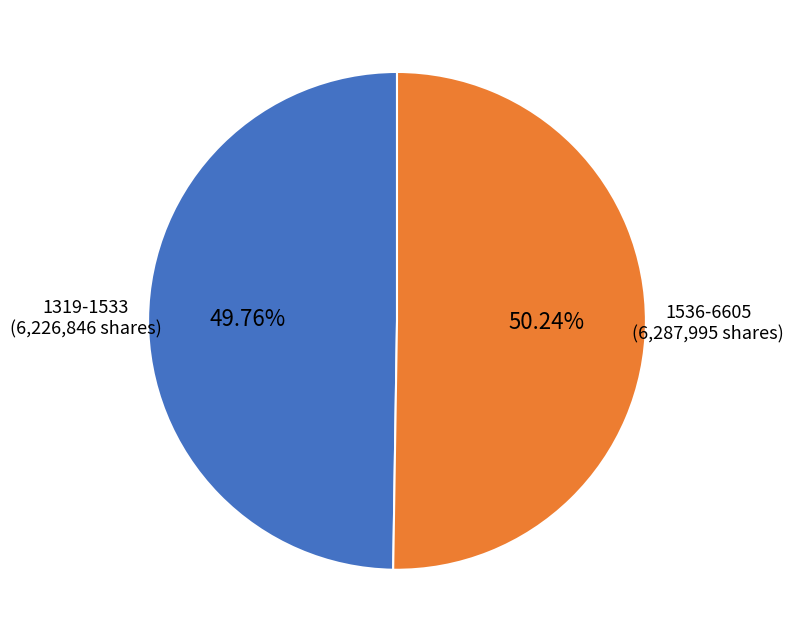

Combined, do 1536-6605 and 1319-1533 account for over 50%?

Yes